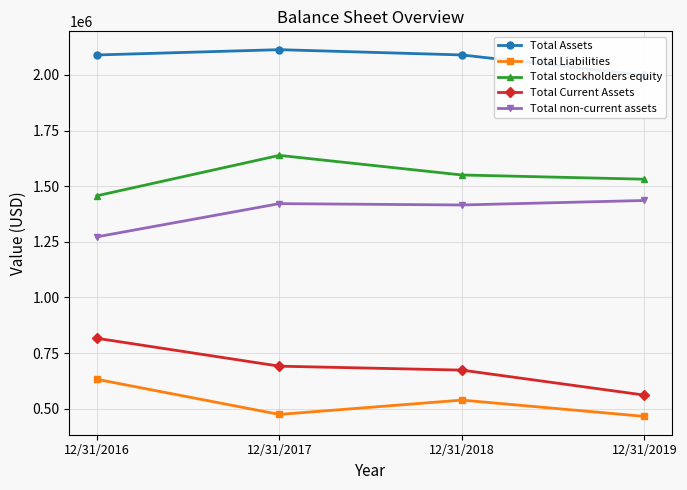

What is the difference between the maximum and minimum values in the Total stockholders equity series?

181568